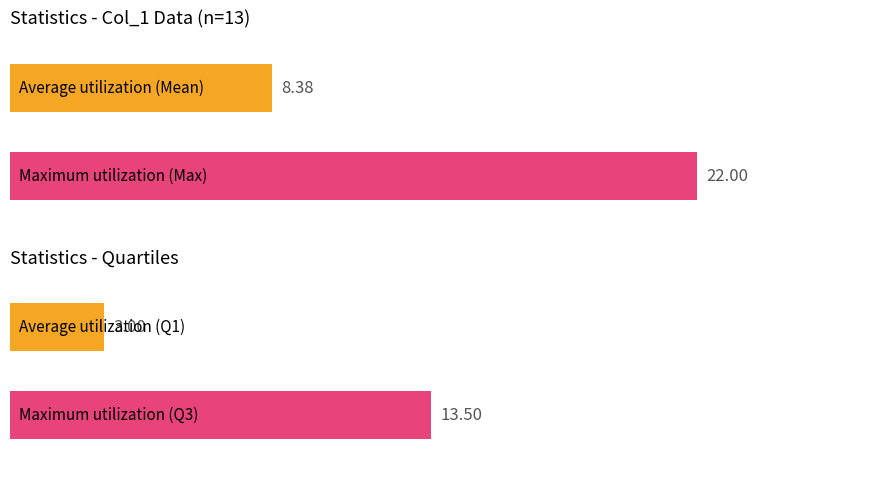

Does the chart contain any negative values?

No